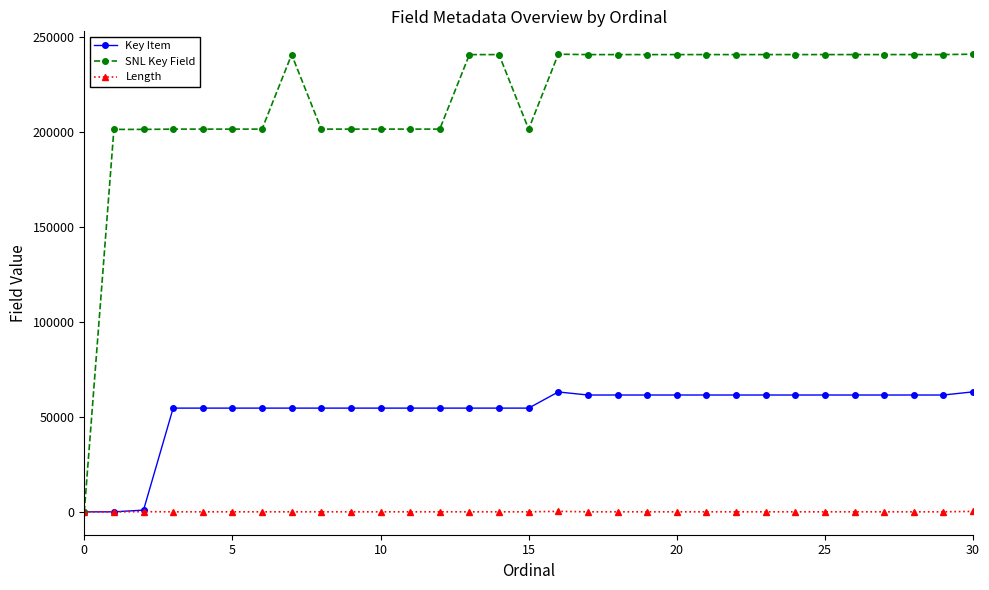

Which series has the widest spread of values?

SNL Key Field